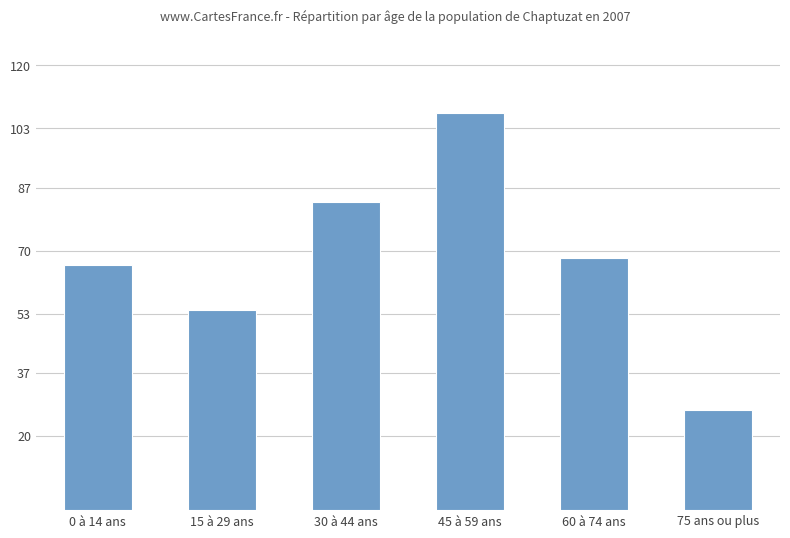

Is it true that the value at 0 à 14 ans is 115?

False